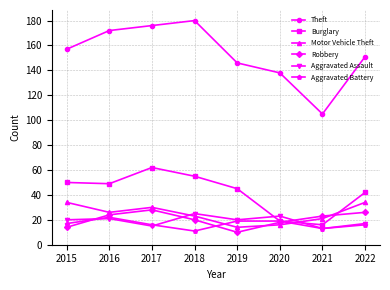

Is the value of Robbery at 2022 greater than the value of Aggravated Battery at 2021?

Yes